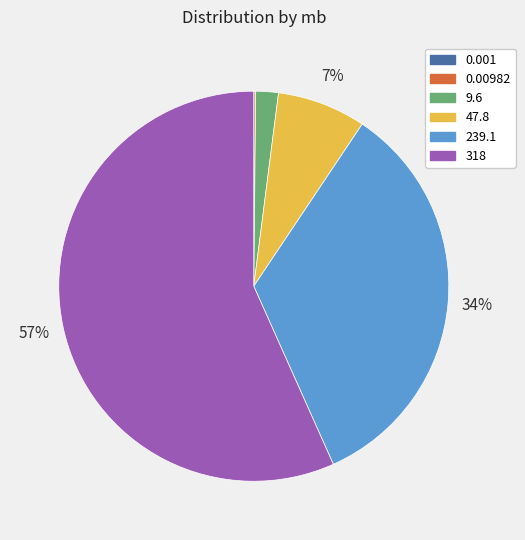

What is the largest slice in the pie chart?

318